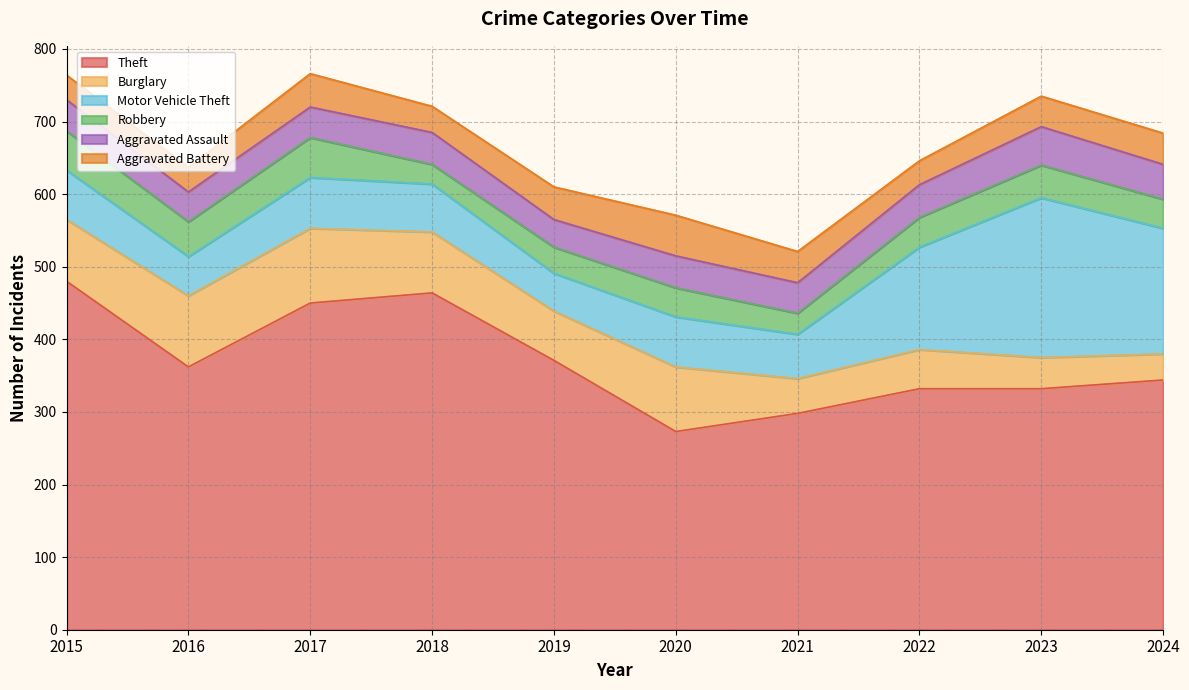

Which category has the lowest value across all series?

2018